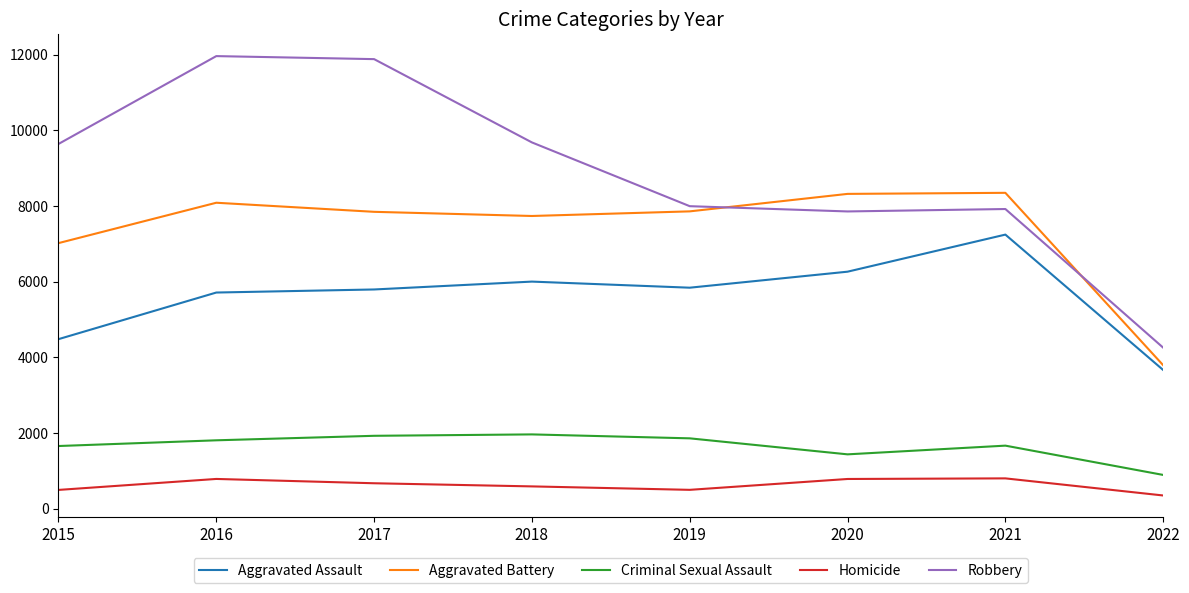

Count the number of data series in this chart.

5